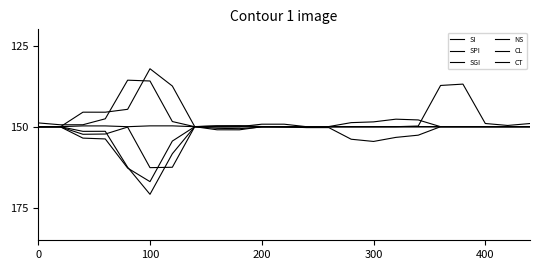

How many lines are shown in the chart?

6